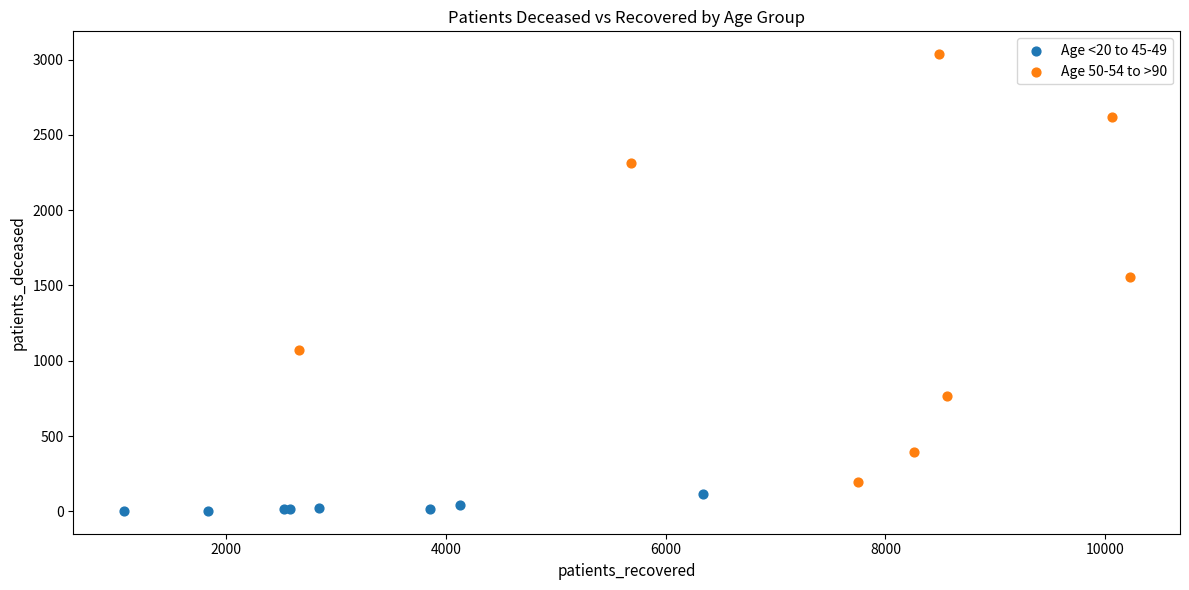

Which series reaches the minimum Y coordinate?

Age <20 to 45-49